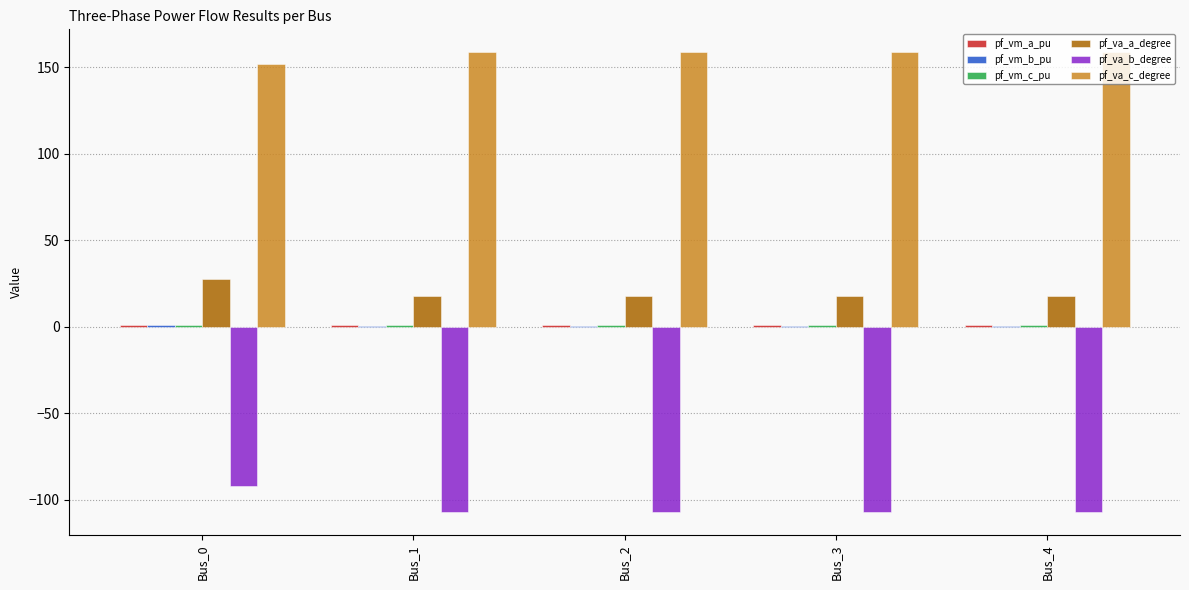

True or false: pf_va_a_degree has a value of 9.8 at Bus_0.

False